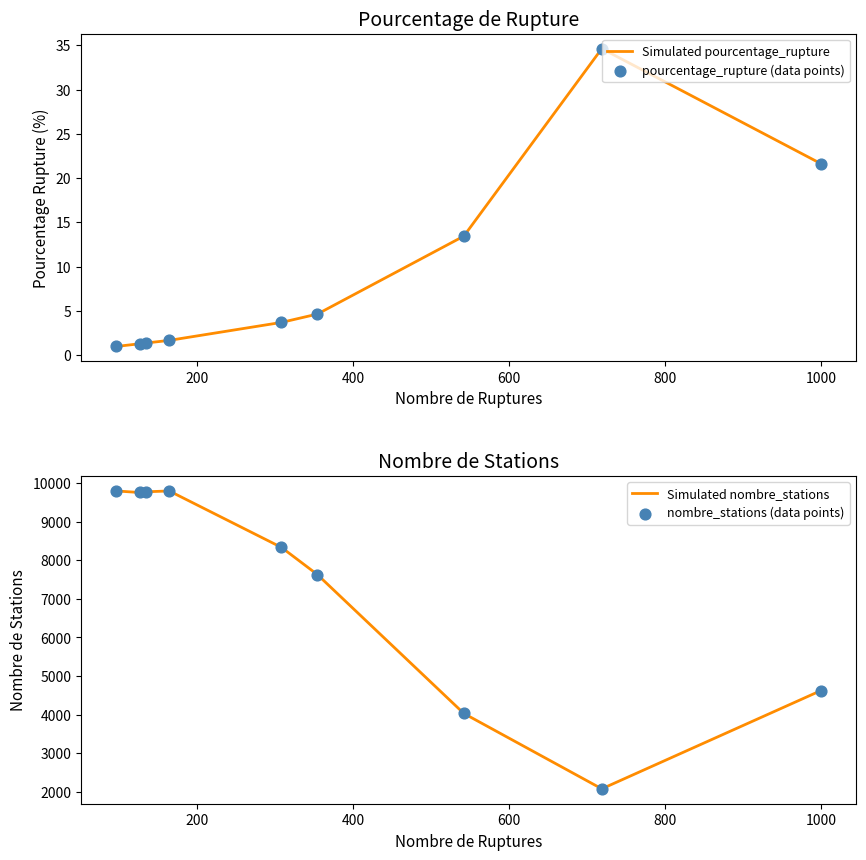

Which series reaches the maximum Y coordinate?

Simulated nombre_stations